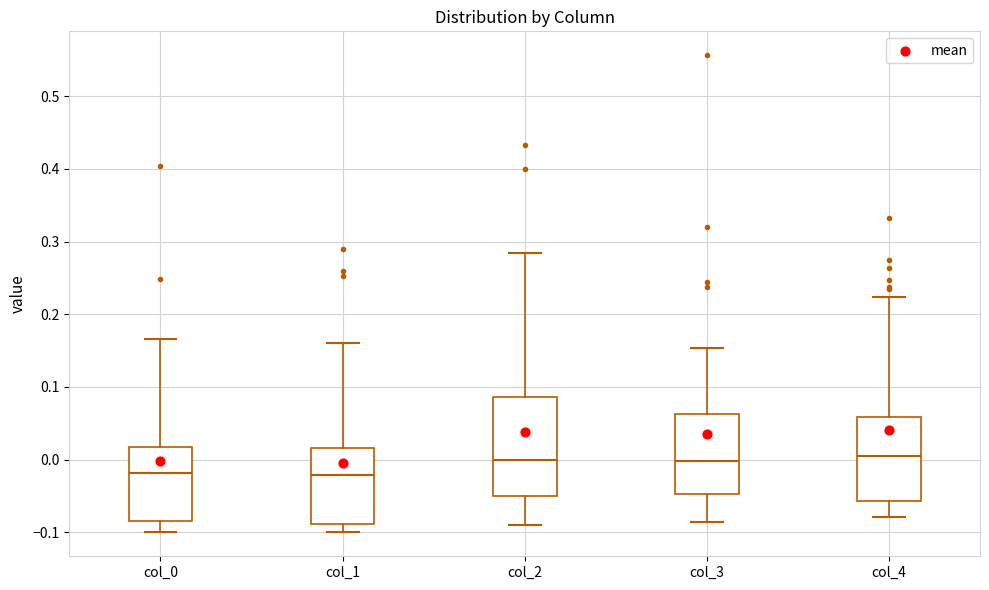

Where is the upper edge of the box for col_1 on the y-axis? The values are not printed on the chart, so give them approximately, as read against the axis.

0.02